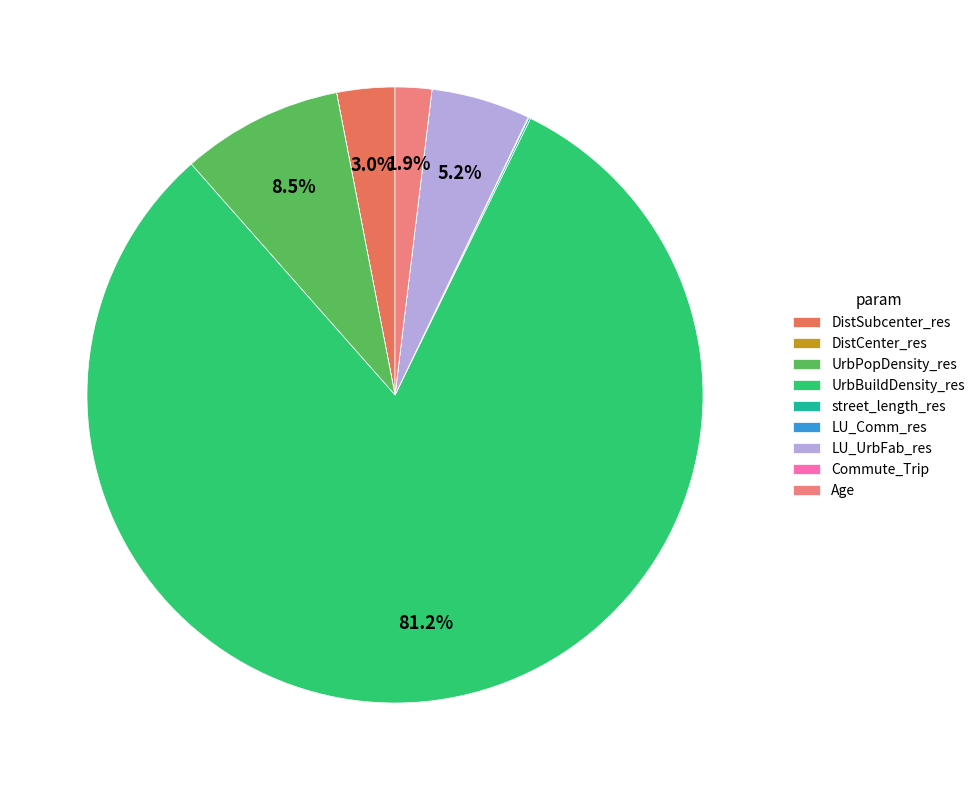

Which category accounts for the majority?

UrbBuildDensity_res